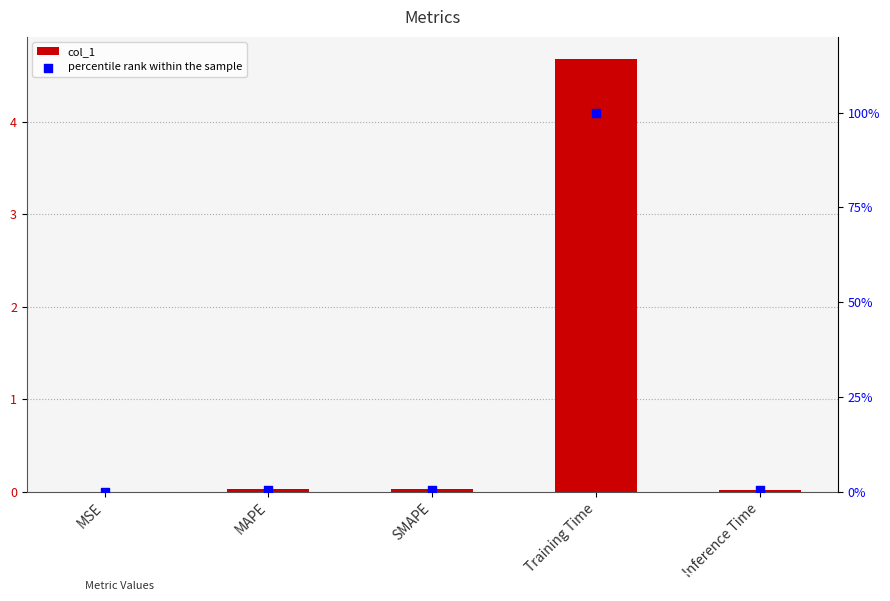

What is the total value across all series at Inference Time?

0.4